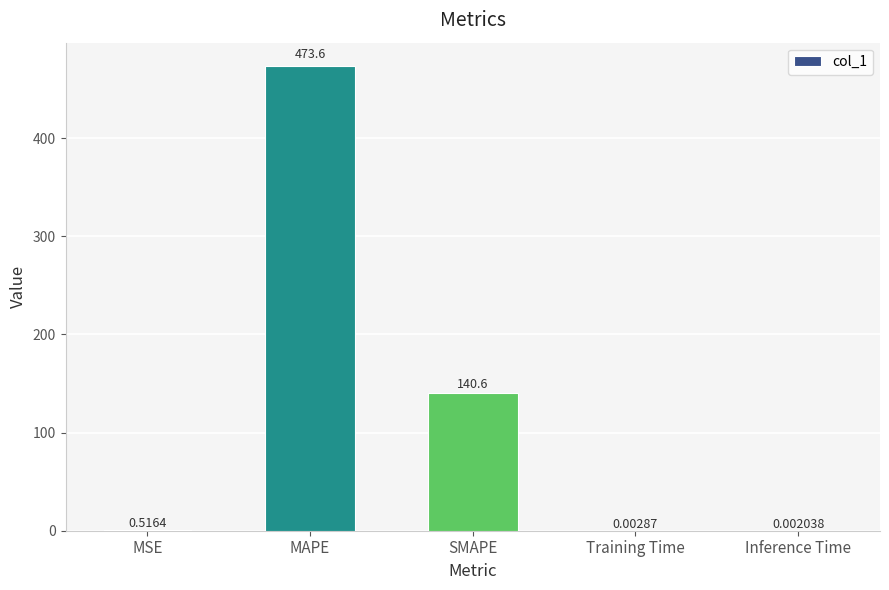

What is the difference between the values at Training Time and SMAPE?

140.6